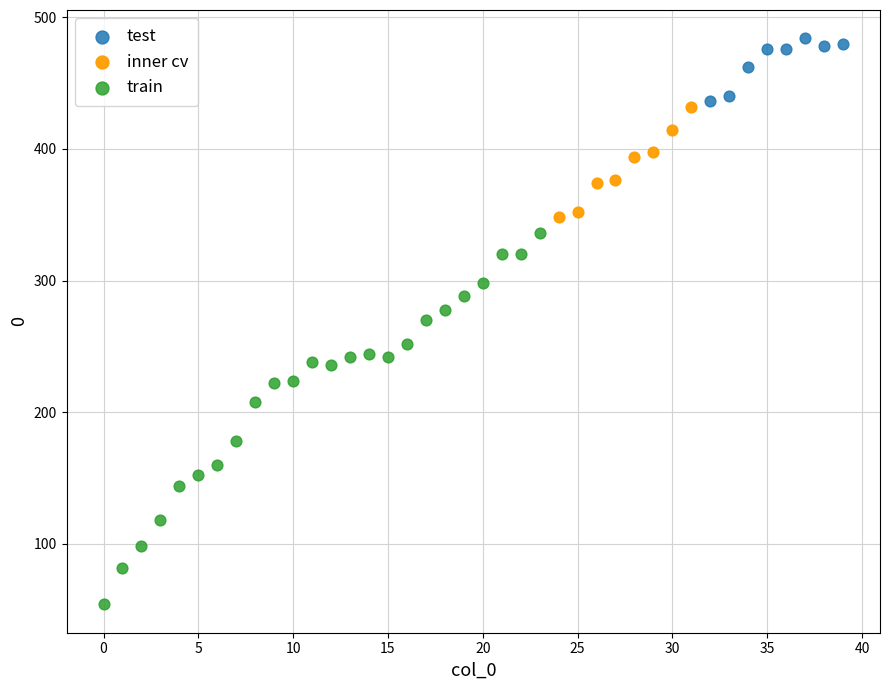

Which series contains the lowest Y value?

train